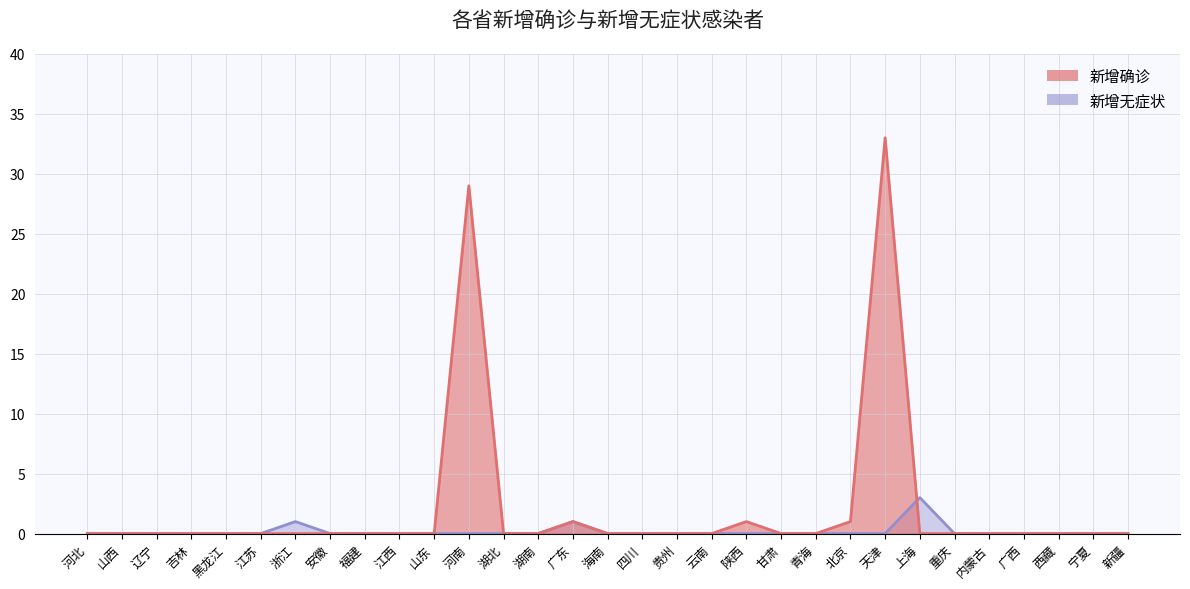

Reading right to left, transcribe all the data shown in this chart.

新增确诊: 0	0	0	0	0	0	0	33	1	0	0	1	0	0	0	0	1	0	0	29	0	0	0	0	0	0	0	0	0	0	0
新增无症状: 0	0	0	0	0	0	3	0	0	0	0	0	0	0	0	0	1	0	0	0	0	0	0	0	1	0	0	0	0	0	0